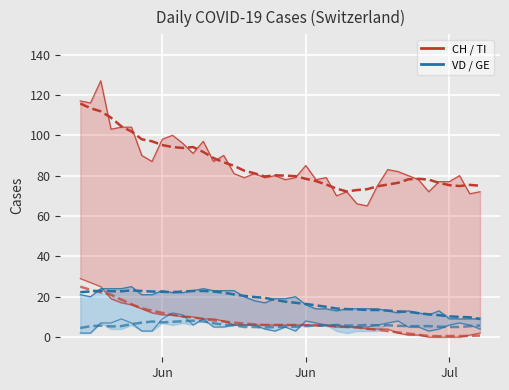

True or false: TI and GE intersect in this chart.

True